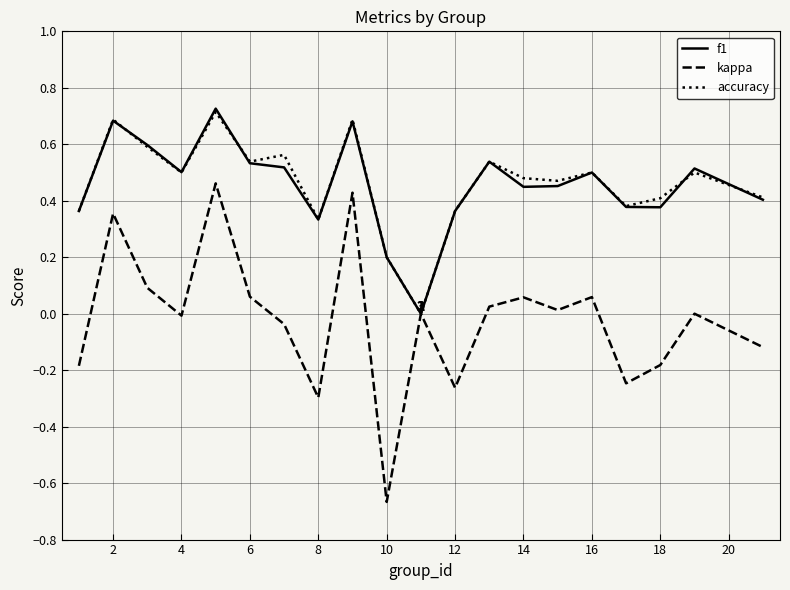

Which series has the widest spread of values?

kappa